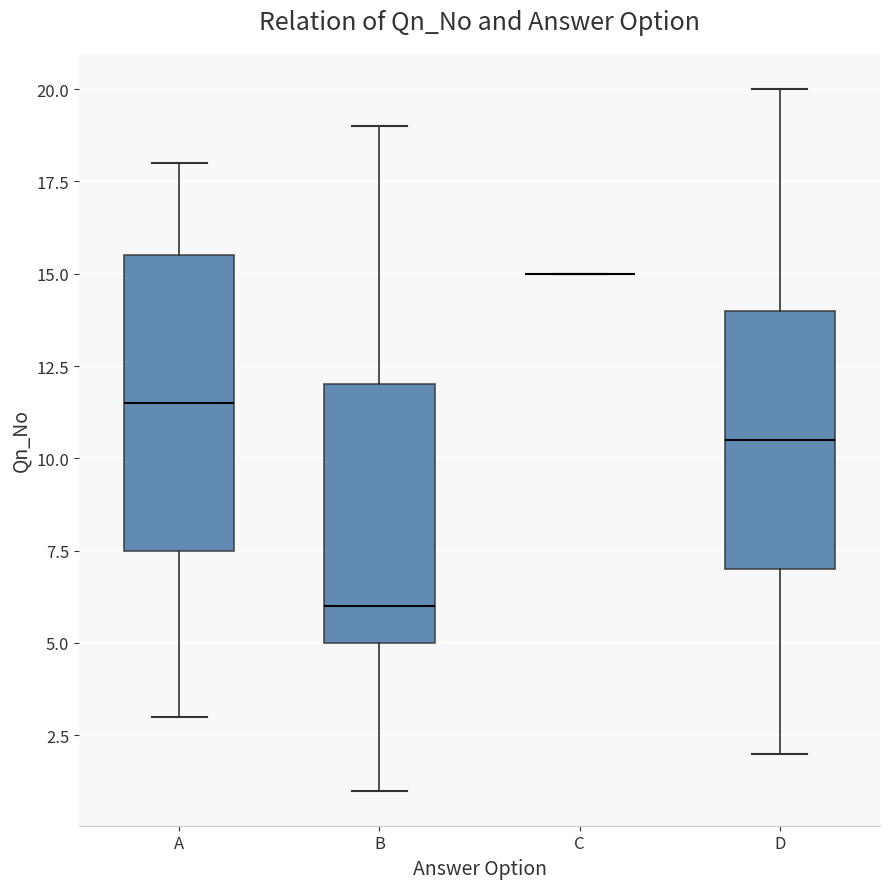

Reading left to right, read every box against the y-axis: the position of its median line, the range the box covers, and the ends of its whiskers. The values are not printed on the chart, so give them approximately, as read against the axis.

A: median 11.5, box 7.5 to 15.5, whiskers 3.0 to 18.0
B: median 6.0, box 5.0 to 12.0, whiskers 1.0 to 19.0
C: box collapsed to a line at 15.0, whiskers 15.0 to 15.0
D: median 10.5, box 7.0 to 14.0, whiskers 2.0 to 20.0